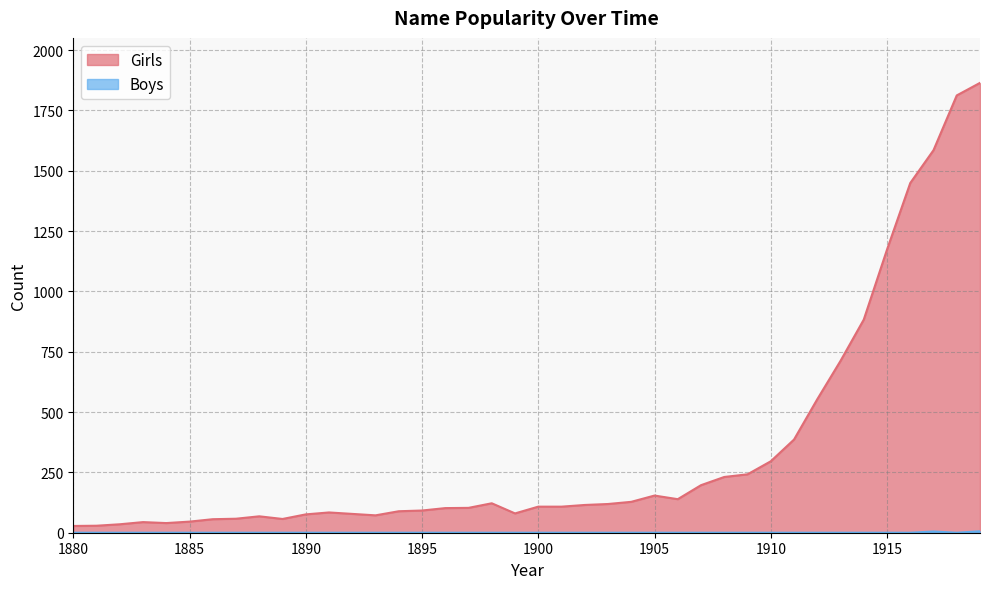

Reading left to right, what are all the values shown in this chart?

Girls: 28	29	35	44	40	46	56	58	68	57	76	84	78	72	89	92	102	103	122	80	108	108	115	119	128	154	139	197	231	242	296	386	553	712	883	1173	1449	1585	1812	1864
Boys: 0	0	0	0	0	0	0	0	0	0	0	0	0	0	0	0	0	0	0	0	0	0	0	0	0	0	0	0	0	0	0	0	0	0	0	0	0	5	0	6